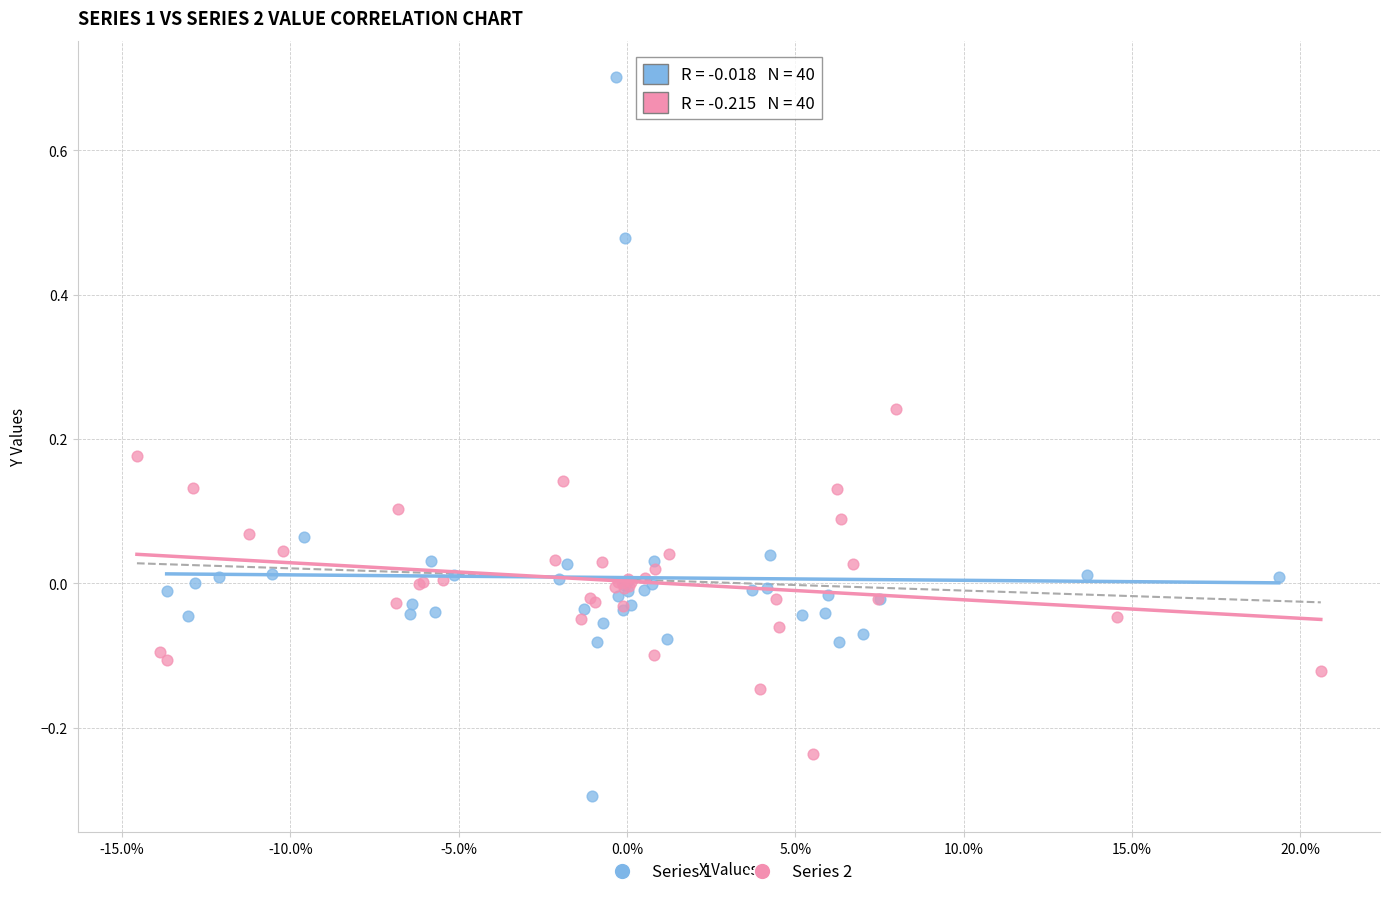

What are all the series names shown in the legend?

Series 1, Series 2